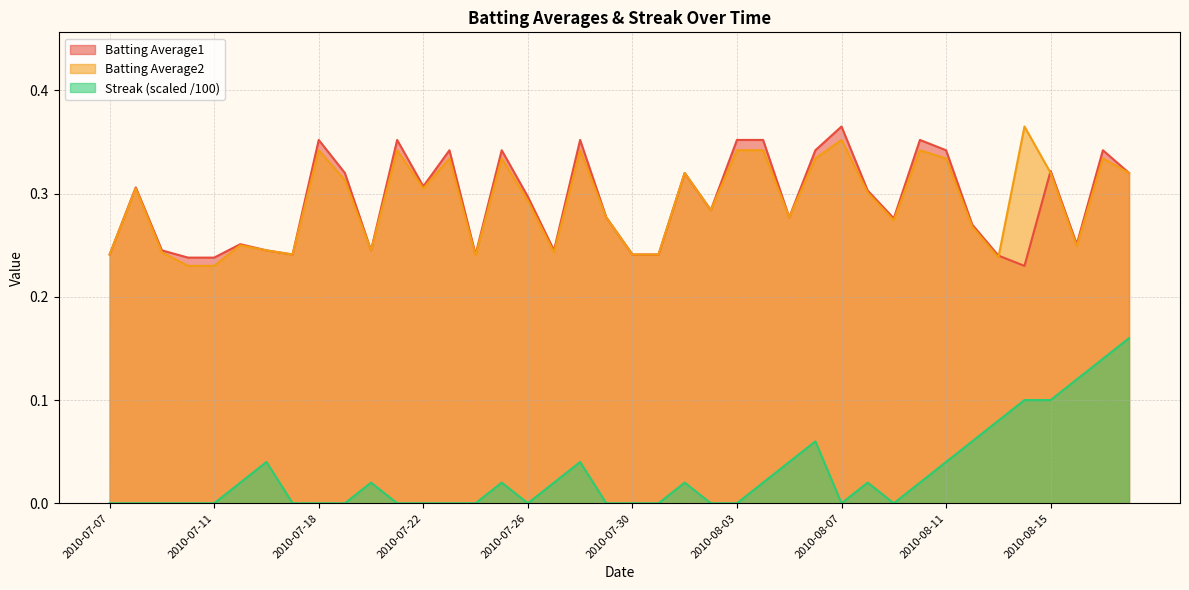

What is the sum of the Batting Average1 values at 2010-08-03 and 2010-07-16?

0.6